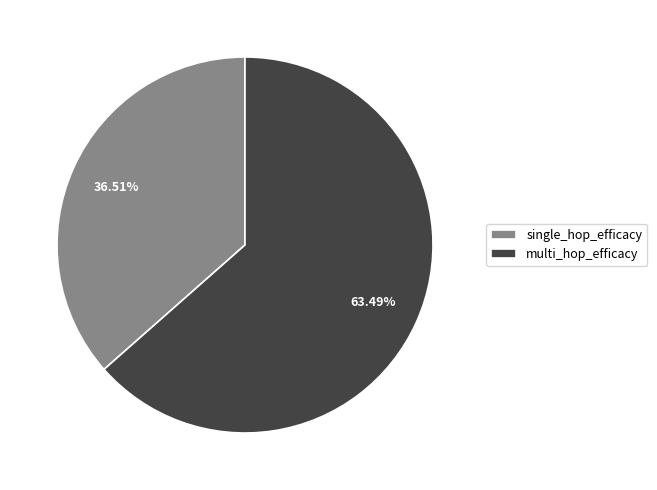

The multi_hop_efficacy slice represents 63% of the pie. True or false?

True